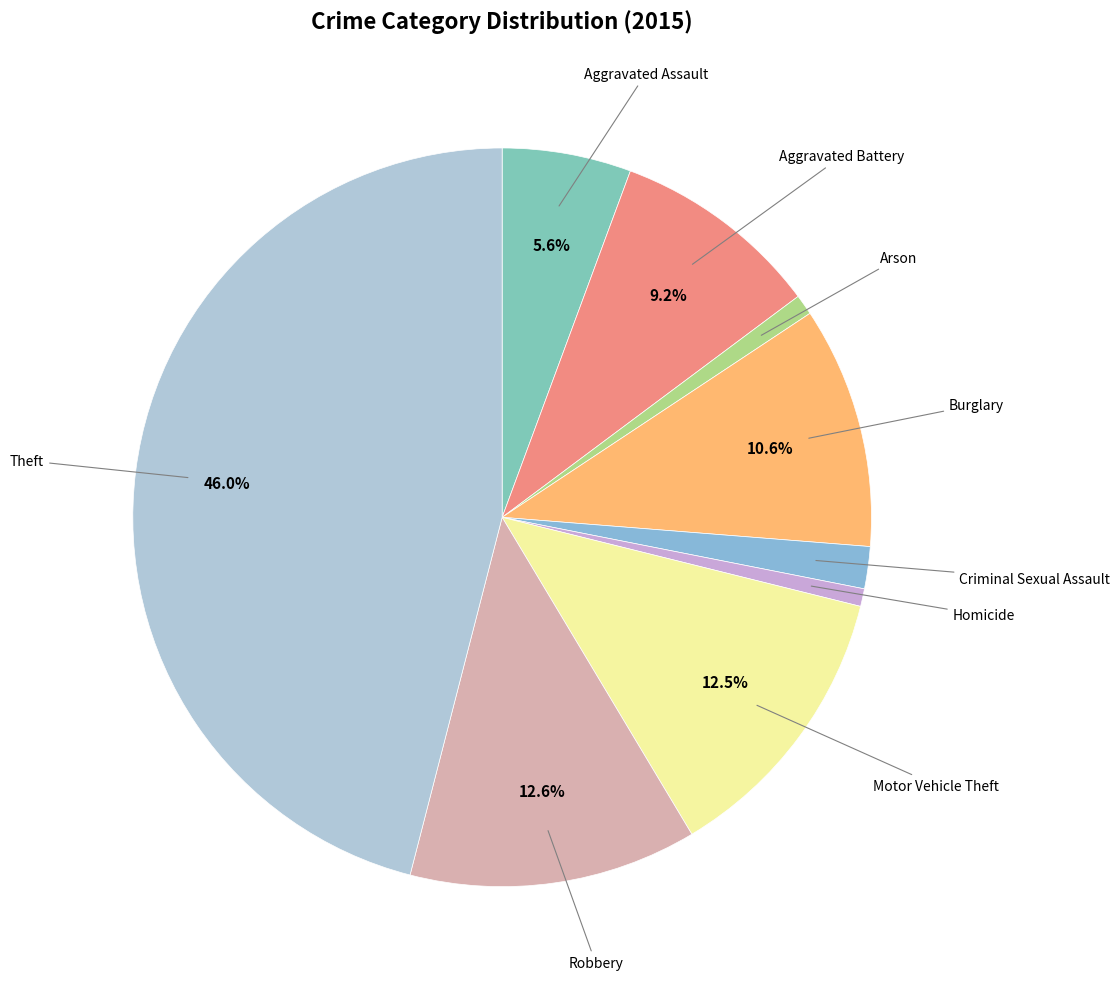

Count the number of slices in the pie.

9